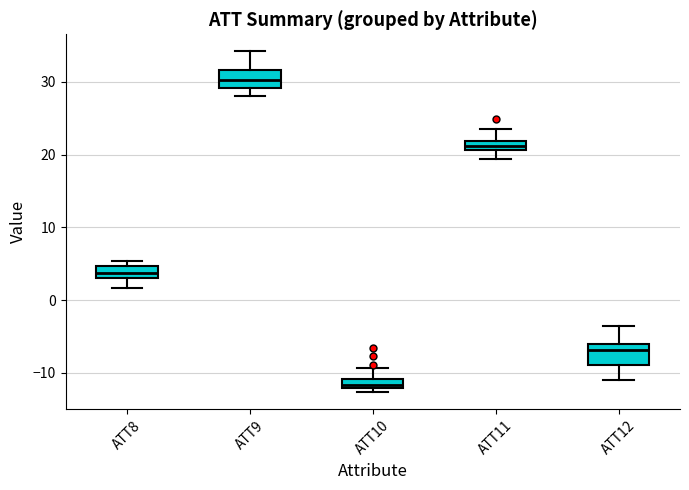

Where is the upper edge of the box for ATT9 on the y-axis? The values are not printed on the chart, so give them approximately, as read against the axis.

32